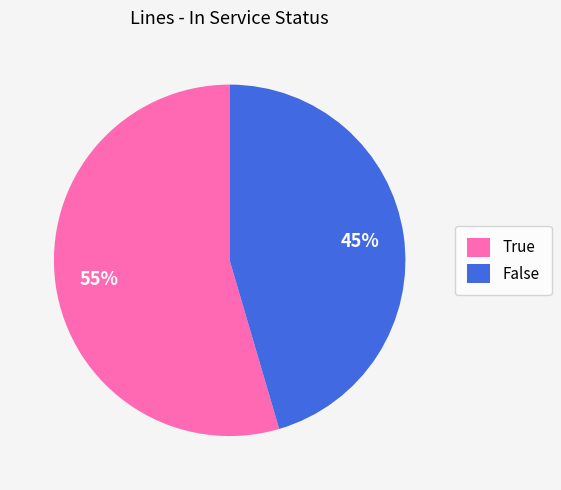

Rank the categories by value from lowest to highest.

False, True